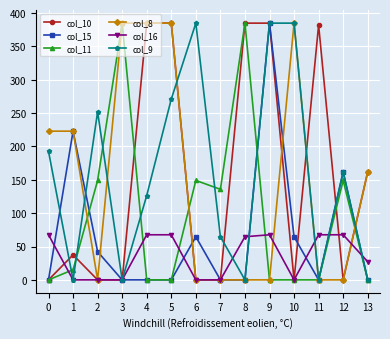

How many values in the col_16 series exceed 64?

7